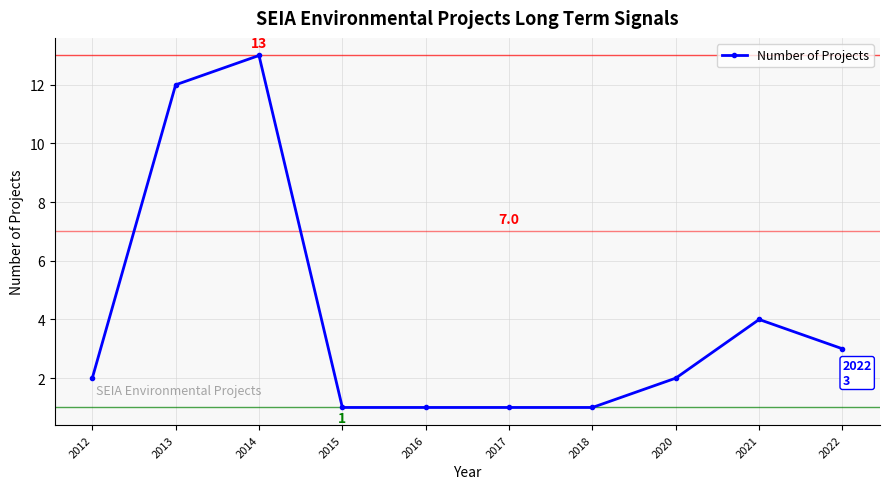

Count the number of data series in this chart.

1